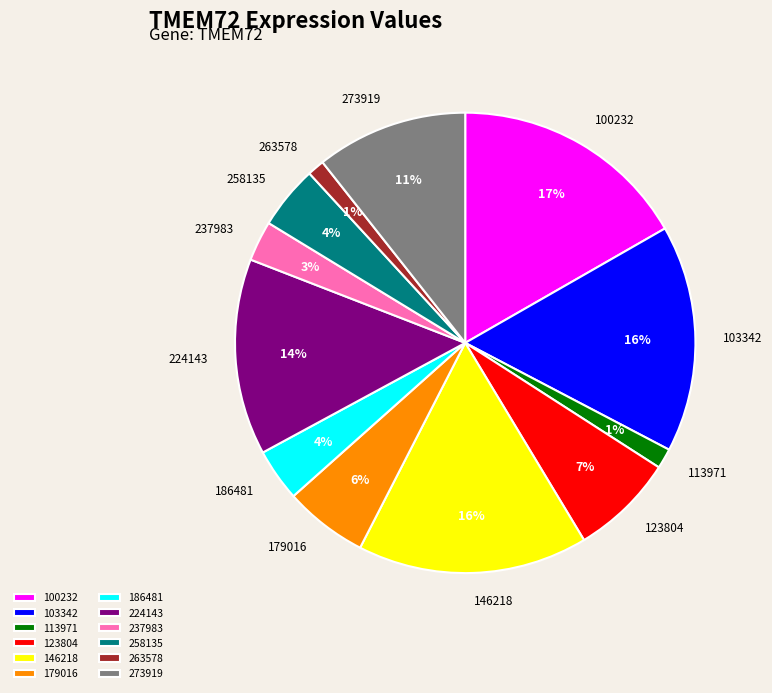

Which has a higher value, 123804 or 146218?

146218